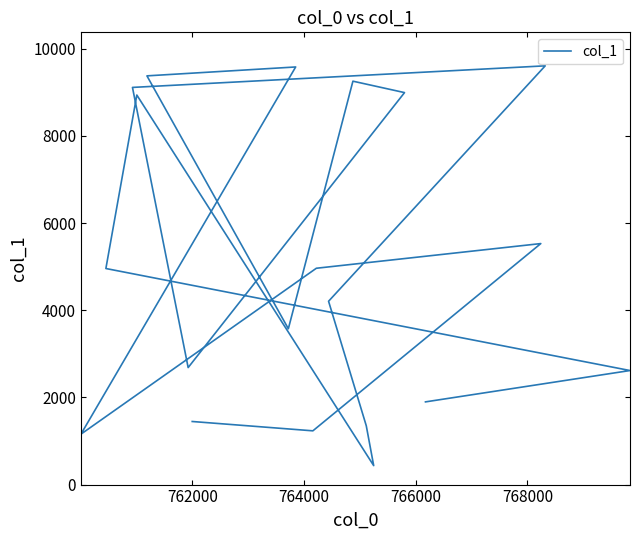

How many categories are shown in the chart?

20